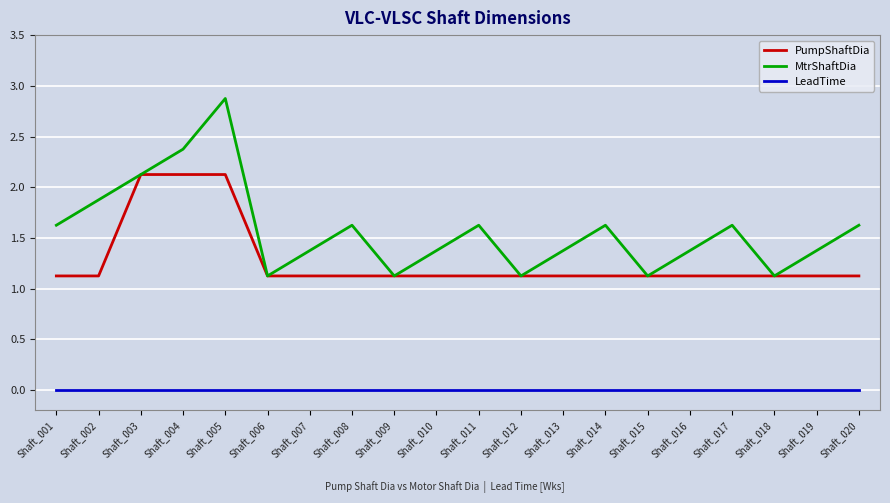

What is the difference between the MtrShaftDia values at Shaft_017 and Shaft_006?

0.5